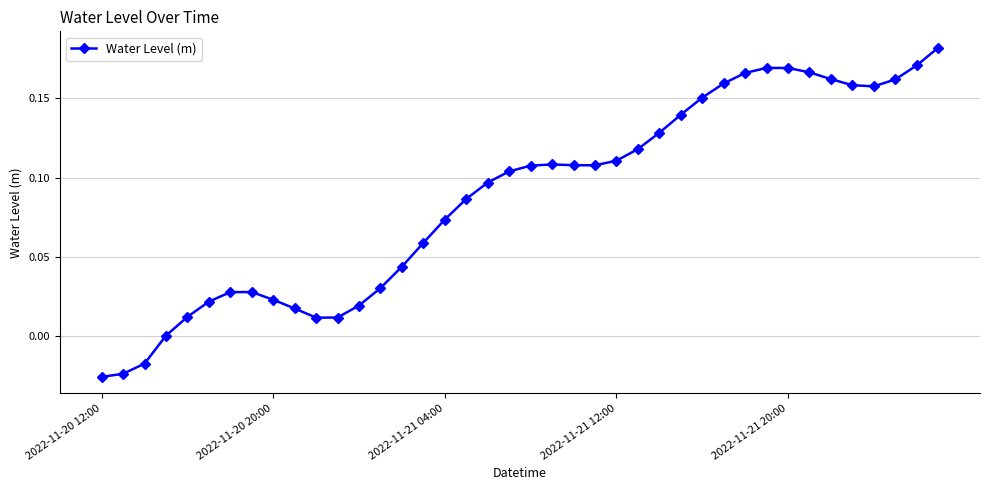

True or false: the data has more than 0 interior local peaks.

True